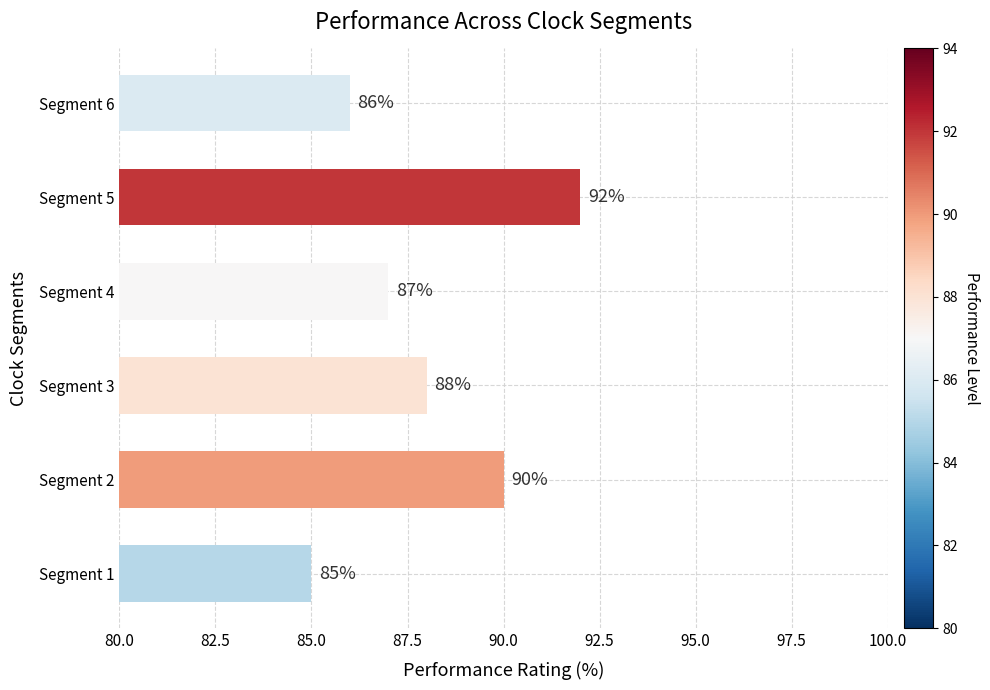

Reading bottom to top, extract all data points from this chart.

85	90	88	87	92	86